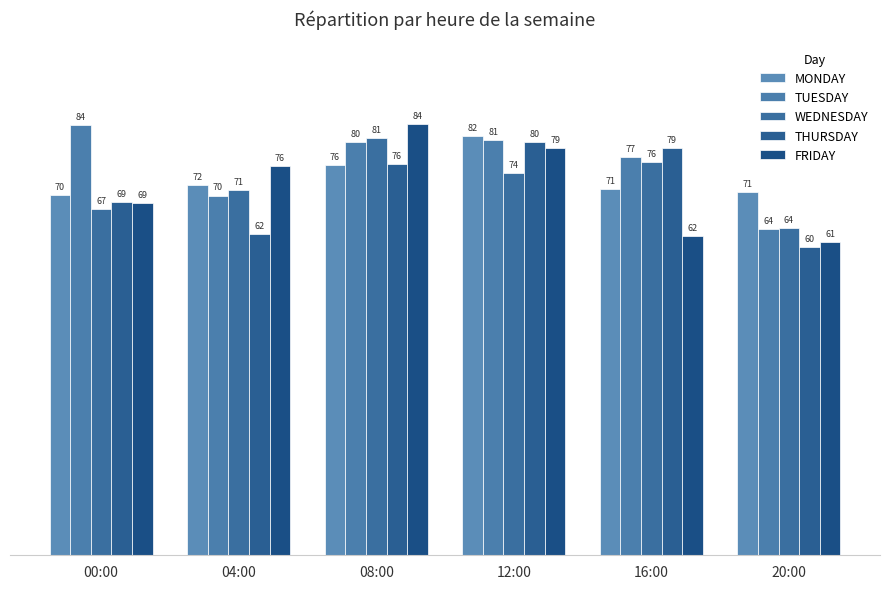

Reading left to right, transcribe all the data shown in this chart.

MONDAY: 70.1	72.0	75.9	81.6	71.2	70.6
TUESDAY: 83.8	70.0	80.5	80.8	77.5	63.5
WEDNESDAY: 67.4	71.1	81.2	74.4	76.5	63.6
THURSDAY: 68.7	62.5	76.1	80.5	79.3	60.0
FRIDAY: 68.6	75.7	84.0	79.2	62.1	60.9